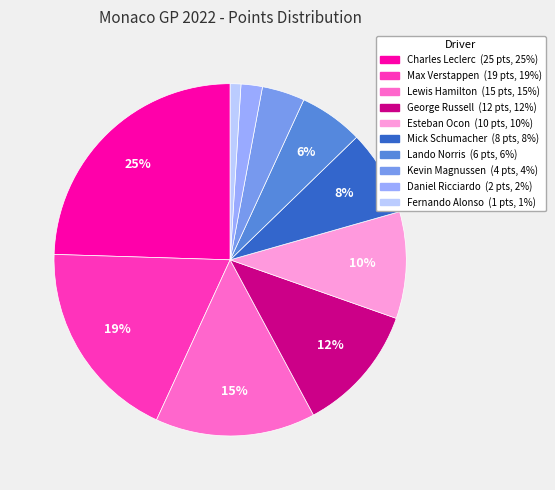

Rank the categories by value from lowest to highest.

Fernando Alonso, Daniel Ricciardo, Kevin Magnussen, Lando Norris, Mick Schumacher, Esteban Ocon, George Russell, Lewis Hamilton, Max Verstappen, Charles Leclerc